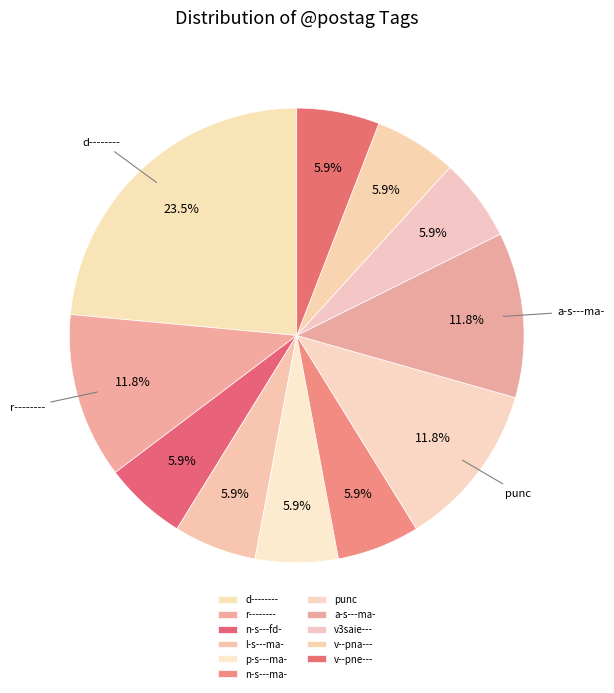

What is the change in value from r-------- to v--pna---?

-1